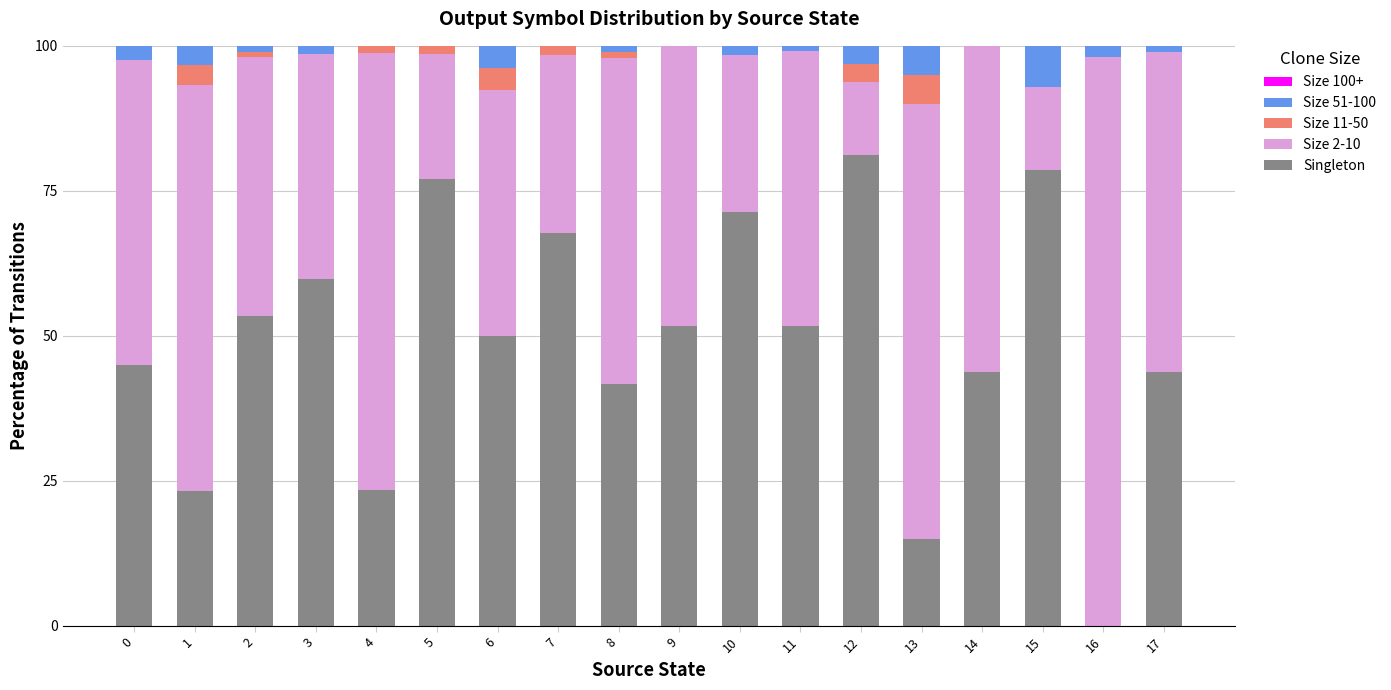

What is the total value across all series at 2?

100.0